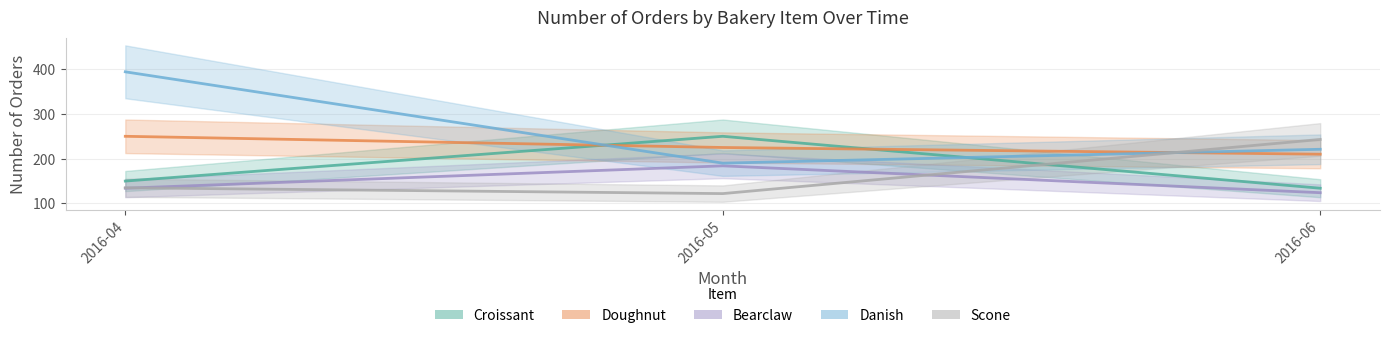

What is the value of the Doughnut point at the 2nd from the left?

225